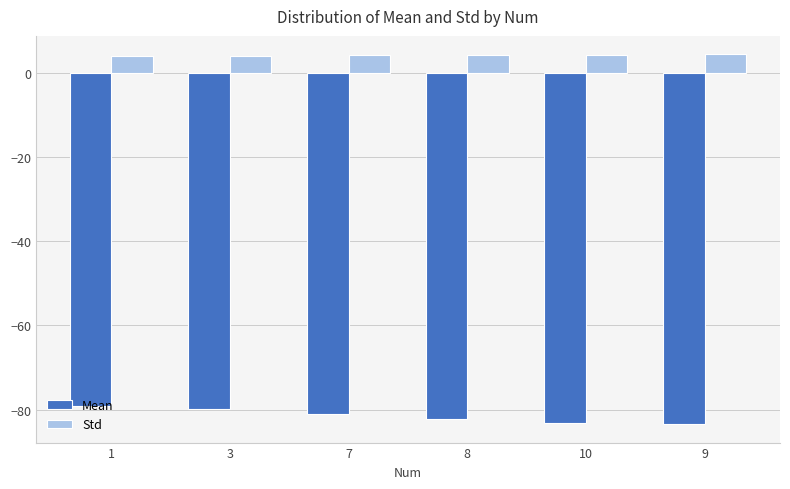

Are the bars horizontal?

No